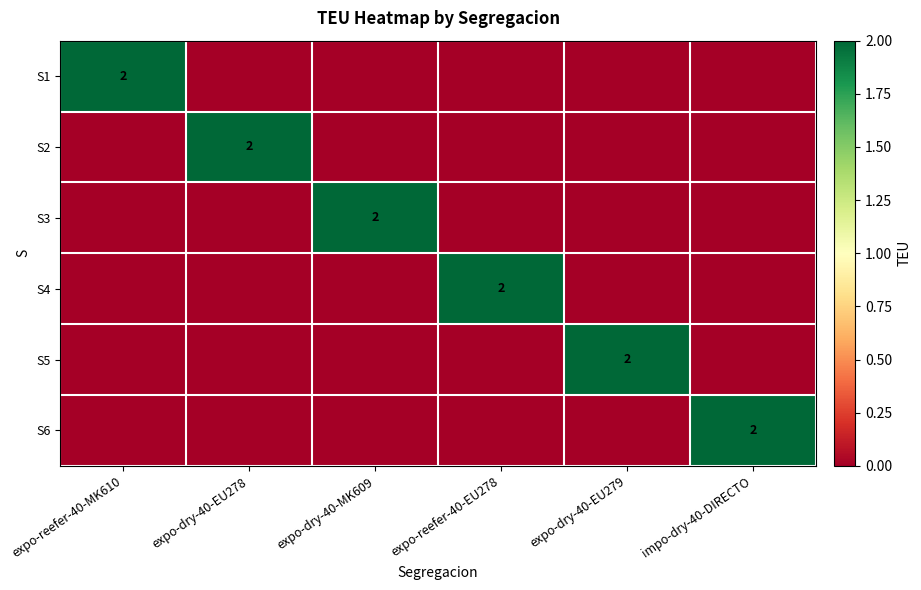

What is the maximum value shown in the chart?

2